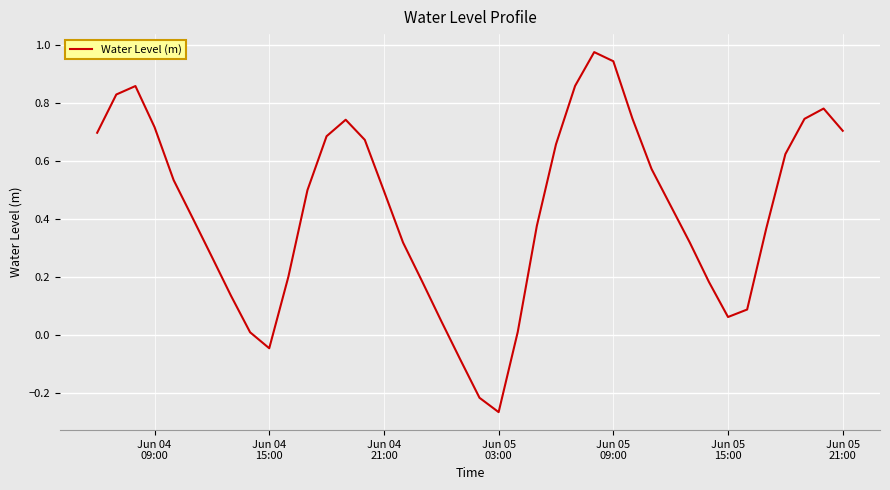

How many points are higher than both their immediate neighbors (excluding endpoints)?

4